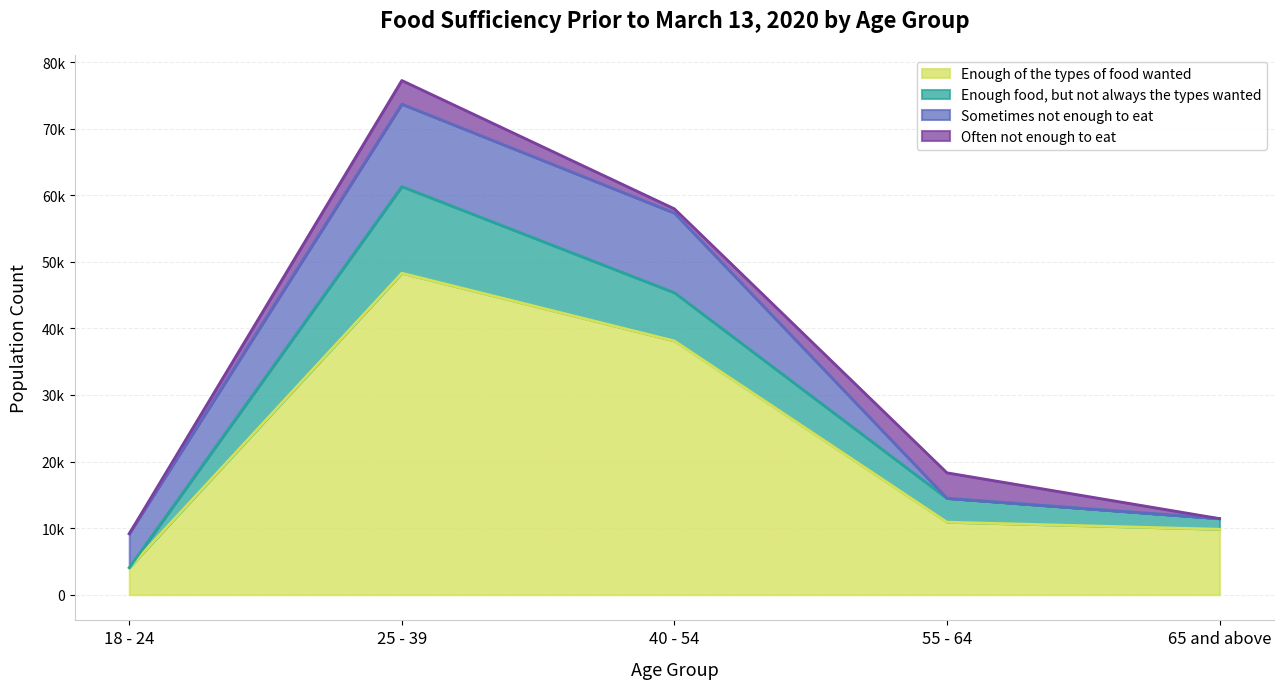

Which series ends up on top after the final intersection of Sometimes not enough to eat and Enough of the types of food wanted?

Enough of the types of food wanted